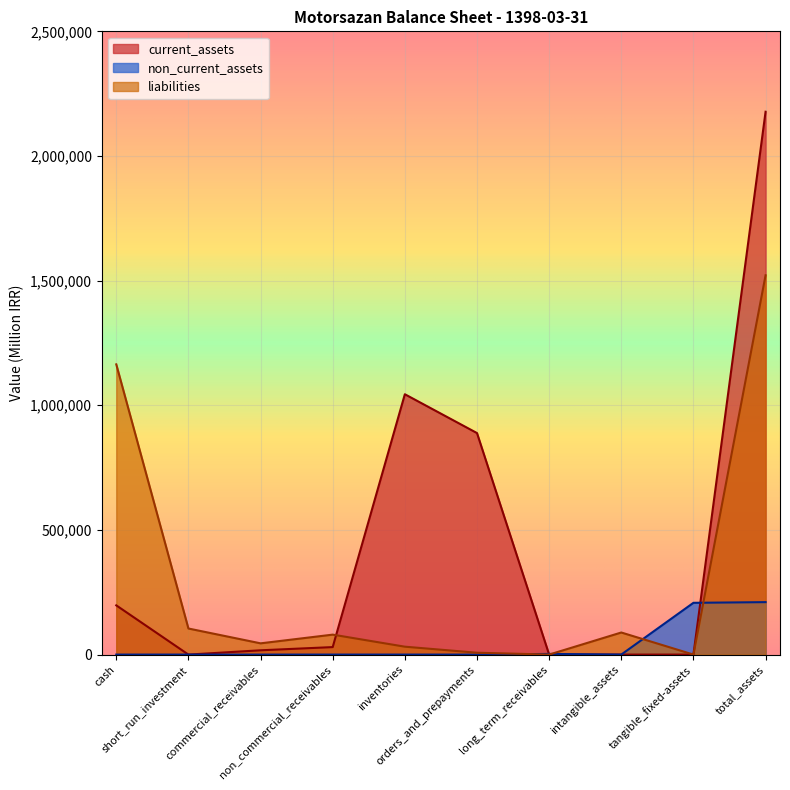

What is the maximum value shown in the chart?

2177470